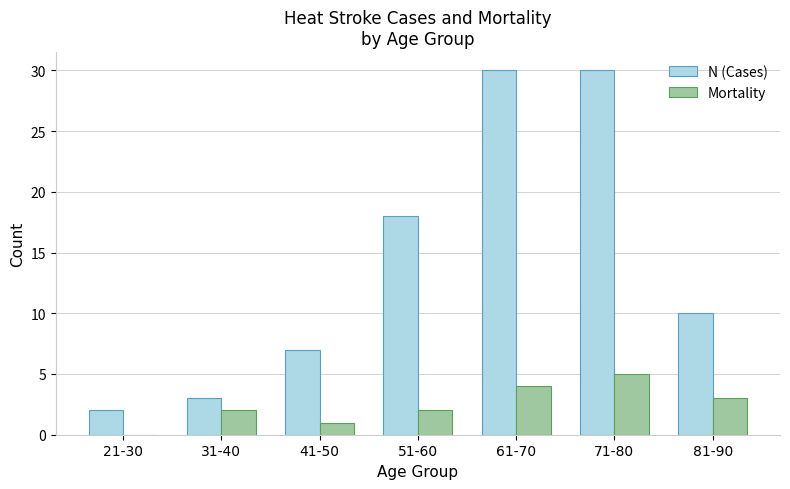

How many groups of bars are there?

7